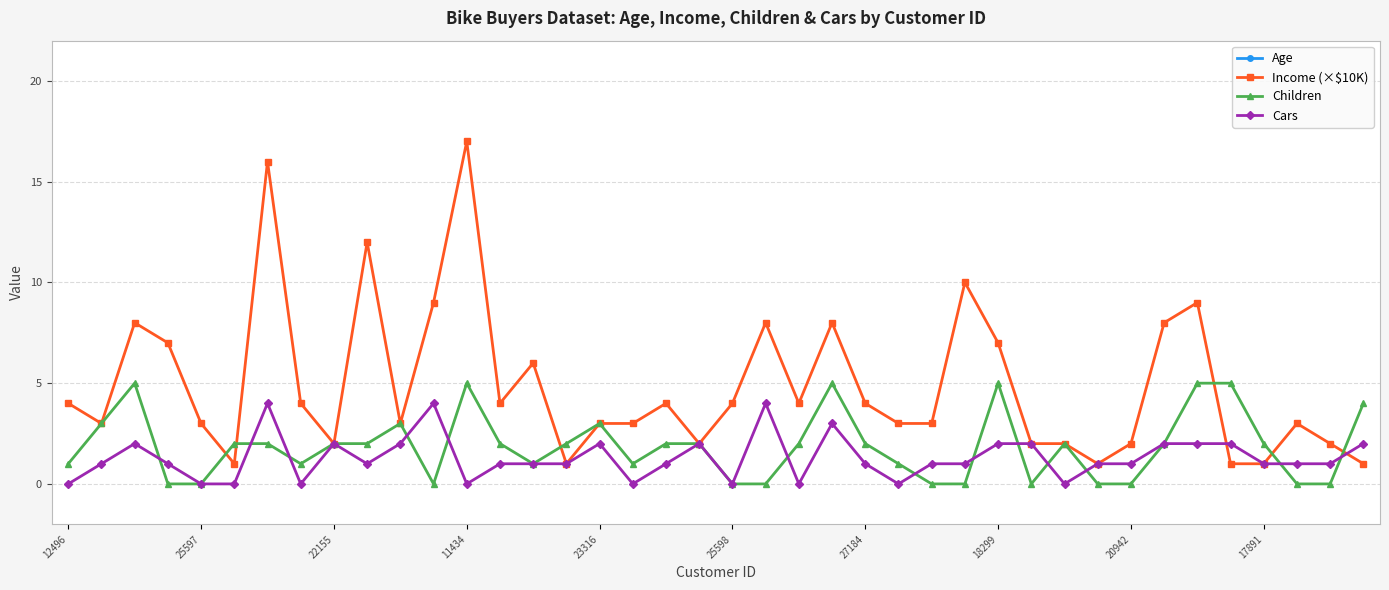

What is the greatest value displayed?

63